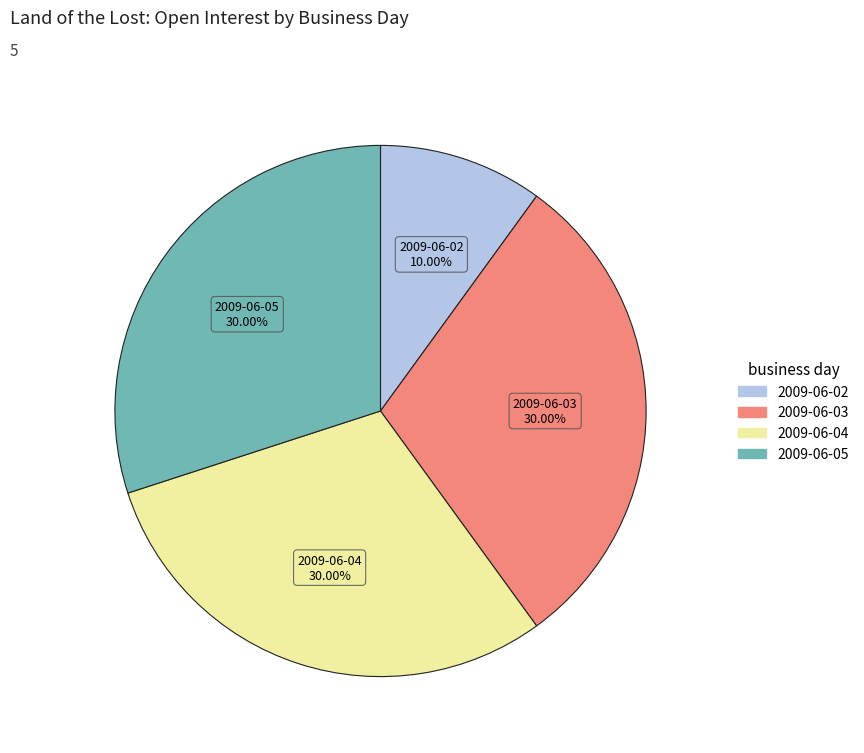

Is there a majority slice in this chart?

No